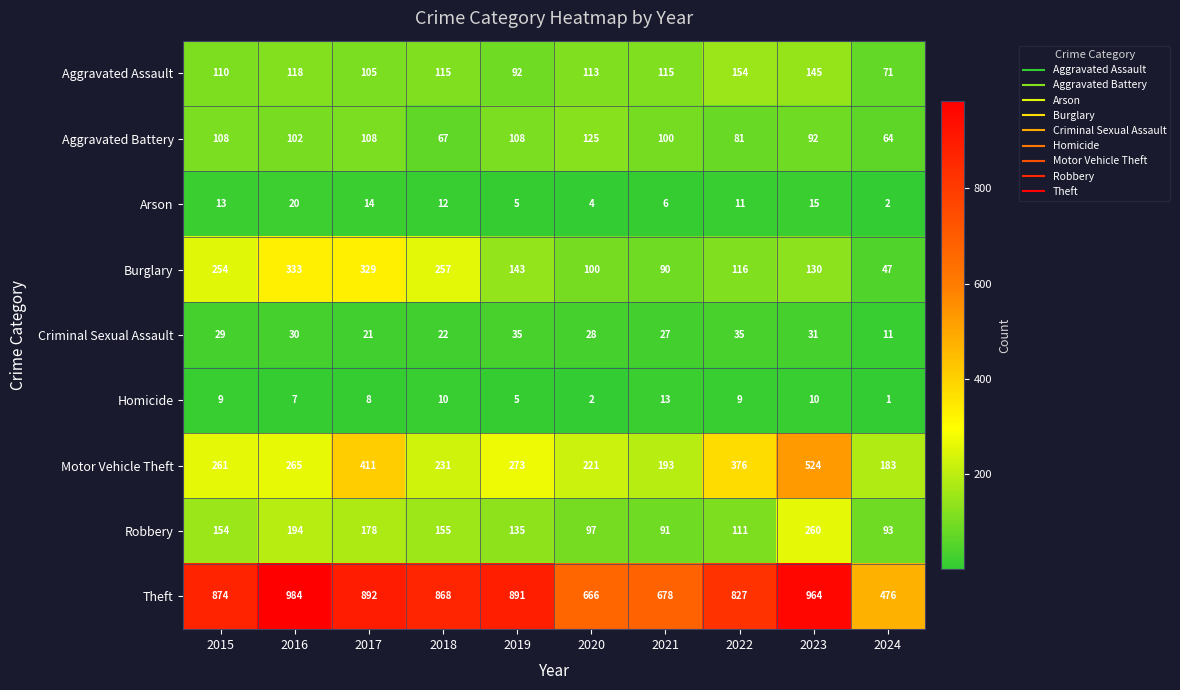

Count the number of data series in this chart.

9